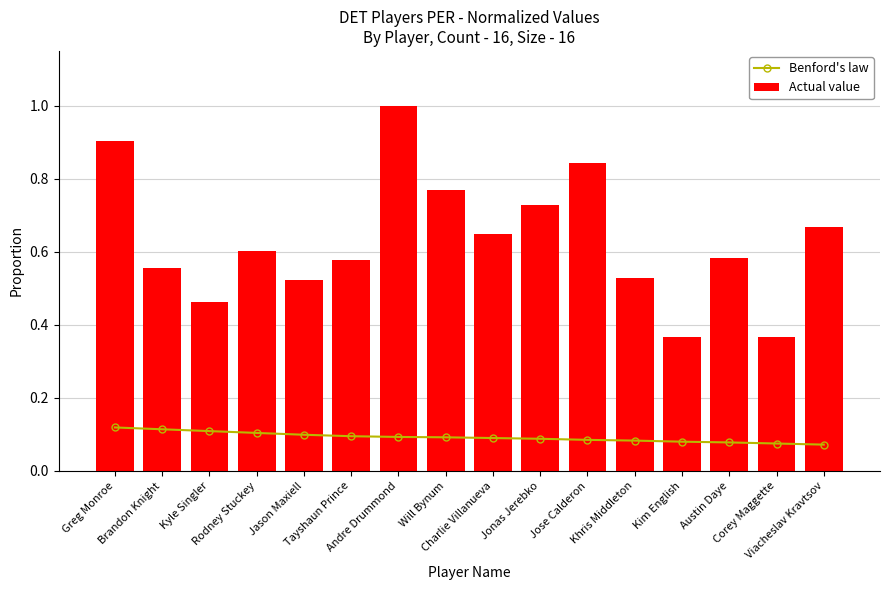

Which series has the largest total across all categories?

Actual value